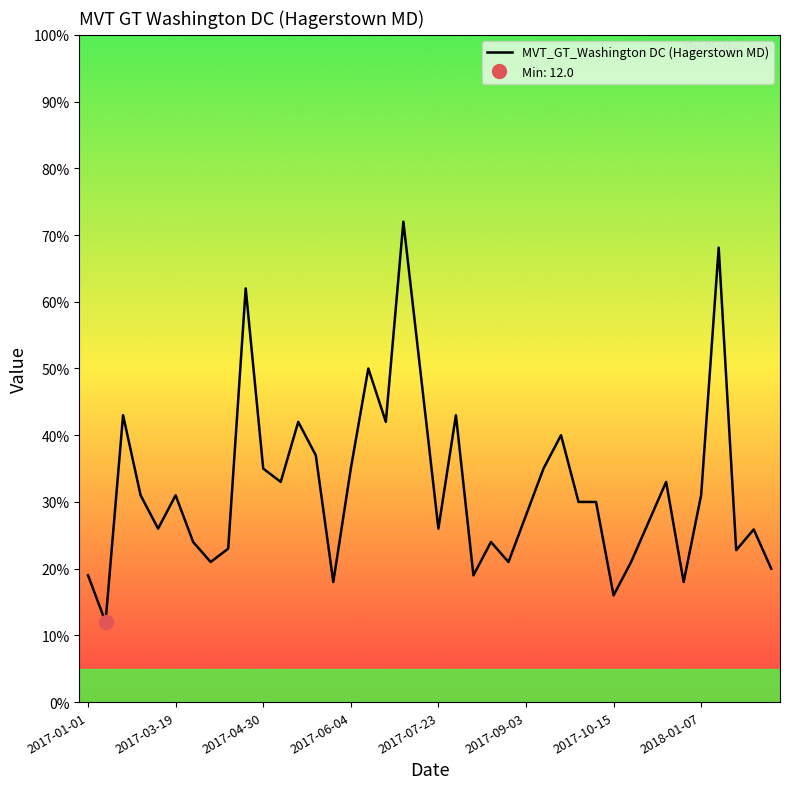

How many interior local valleys (lower than both neighbors) does the data have?

12